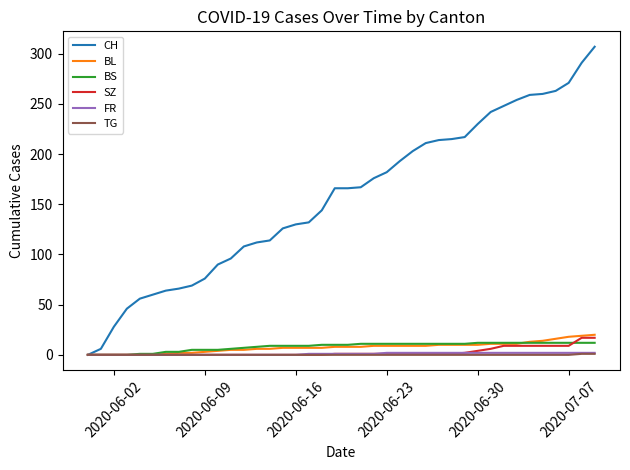

How many lines are shown in the chart?

6